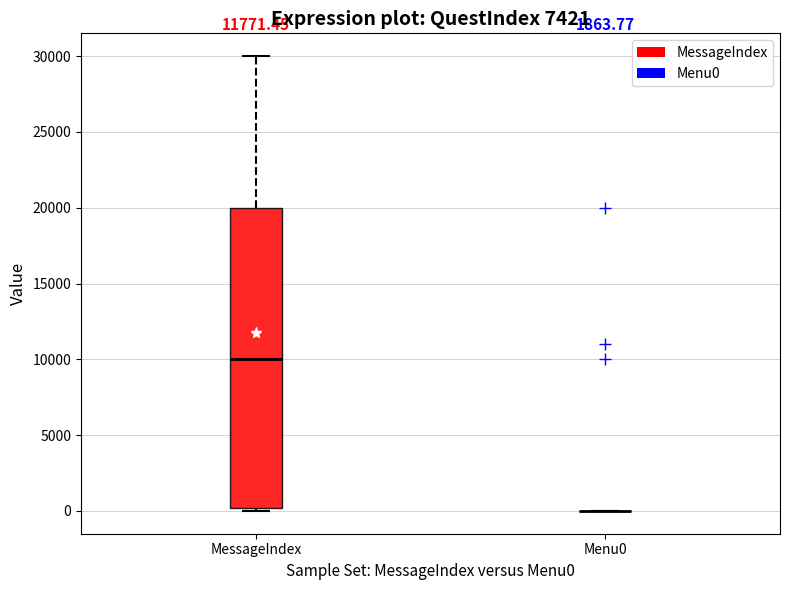

Reading left to right, transcribe this box plot: for each box, give where its median line is, the range the box spans, and where its two whiskers end, as read against the y-axis. The values are not printed on the chart, so give them approximately, as read against the axis.

MessageIndex: median 10000, box 0 to 20000, whiskers 0 (just below the box's lower edge) to 30000
Menu0: box collapsed to a line at 0, whiskers 0 to 0